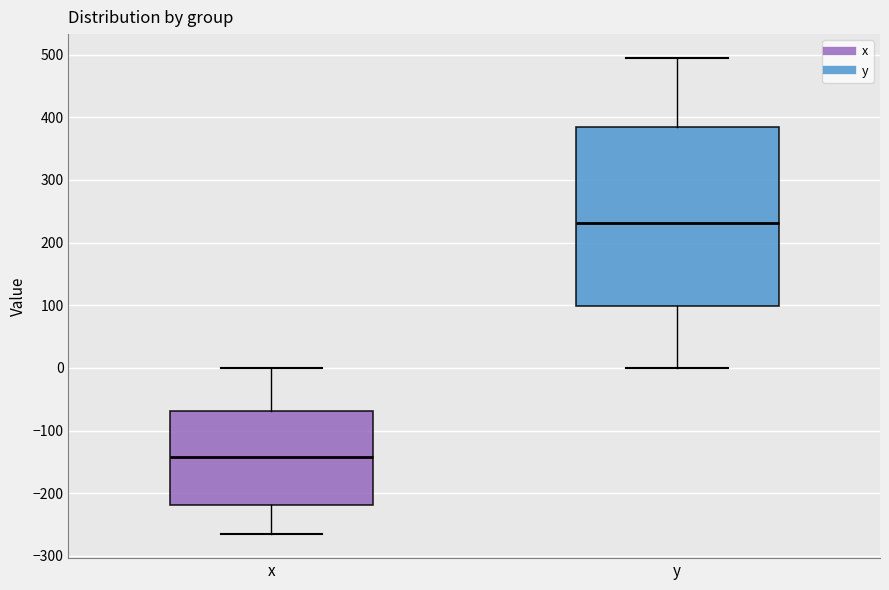

Which box has the highest median line?

y